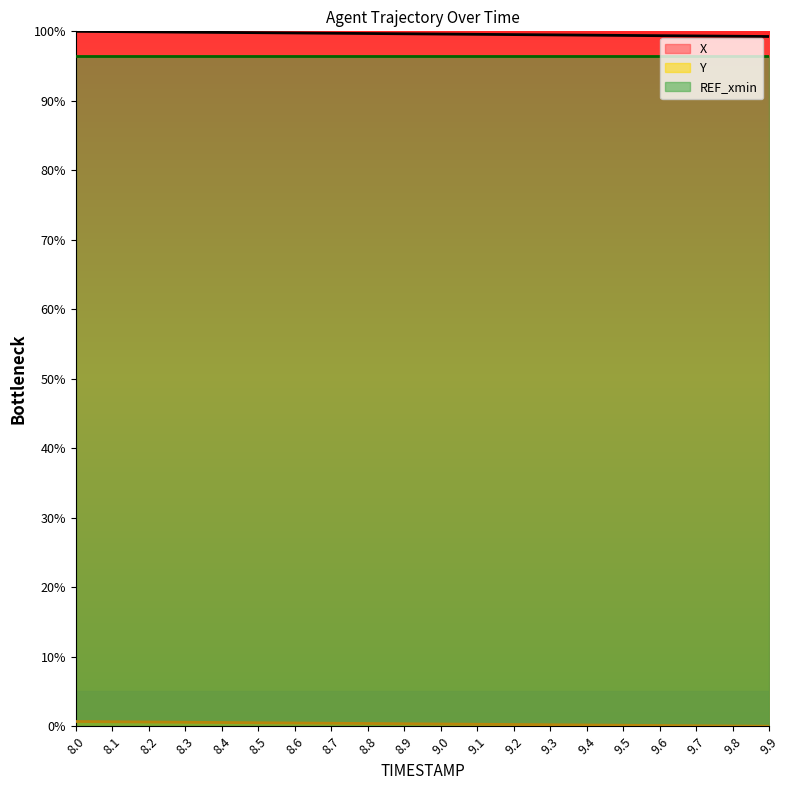

True or false: Y and X intersect in this chart.

False